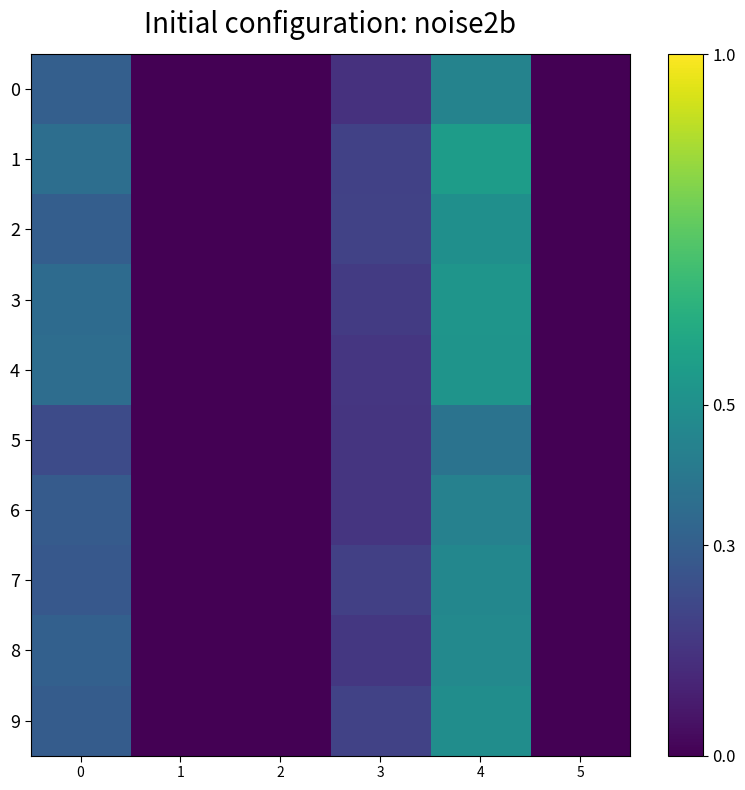

Rank the series at 3 from lowest to highest value.

0, 5, 6, 4, 8, 3, 7, 1, 9, 2